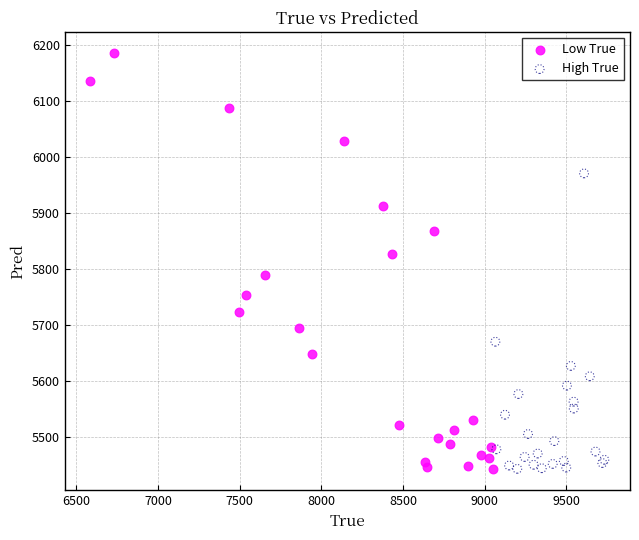

What are all the series names shown in the legend?

Low True, High True